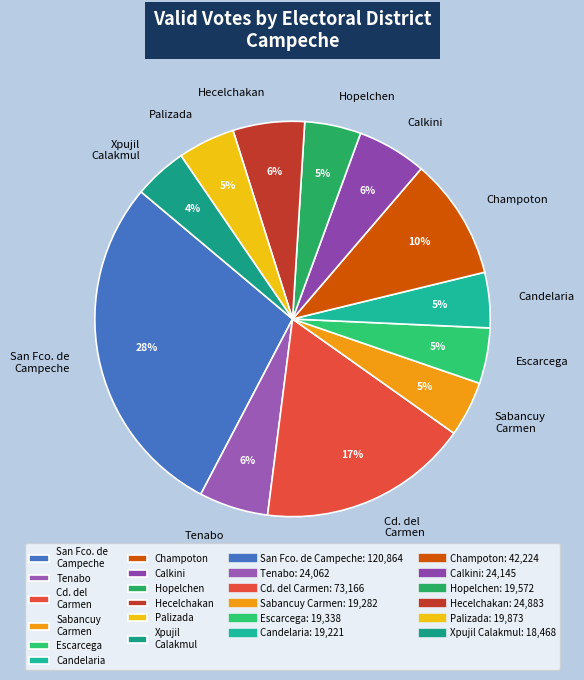

The Candelaria slice represents 5% of the pie. True or false?

True